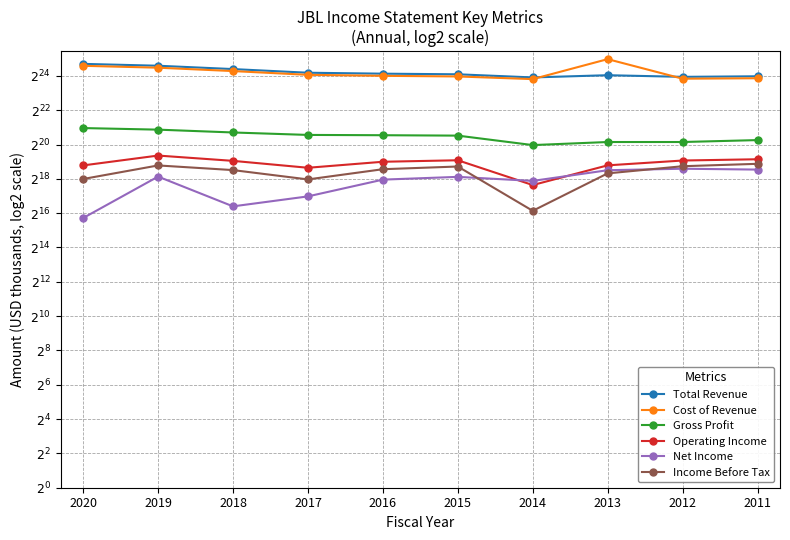

Is the value of Net Income at 2019 greater than the value of Total Revenue at 2020?

No